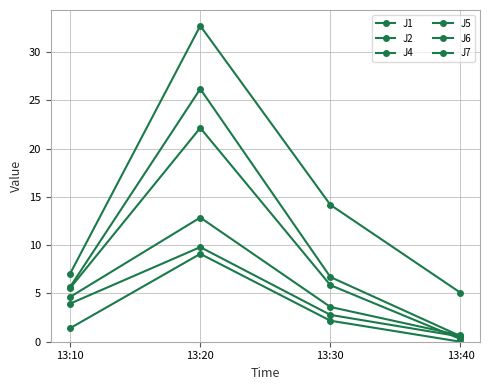

Reading left to right, what are all the values shown in this chart?

J1: 13:10=4.6	13:20=12.9	13:30=3.6	13:40=0.7
J2: 13:10=3.9	13:20=9.8	13:30=2.8	13:40=0.5
J4: 13:10=5.7	13:20=26.2	13:30=6.7	13:40=0.6
J5: 13:10=5.6	13:20=22.1	13:30=5.9	13:40=0.3
J6: 13:10=1.4	13:20=9.1	13:30=2.2	13:40=0.0
J7: 13:10=7.1	13:20=32.7	13:30=14.2	13:40=5.1